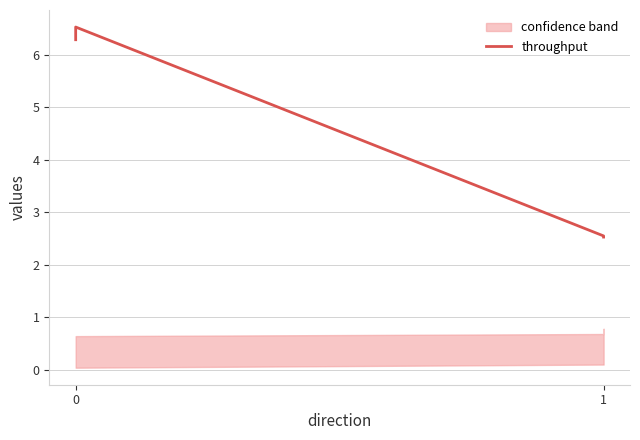

Reading left to right, extract all data points from this chart.

6.3	6.5	2.5	2.5